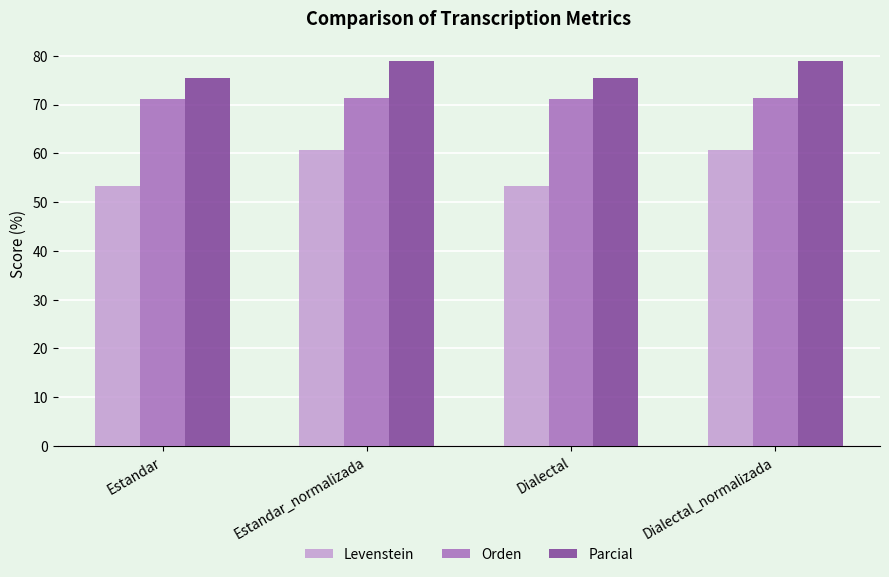

Count the number of categories in the chart.

4